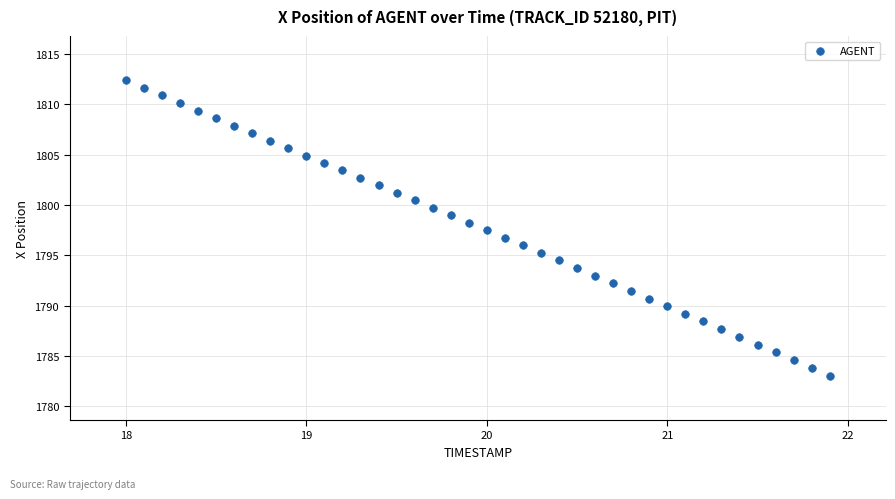

What is the range of X values (max minus min)?

3.9